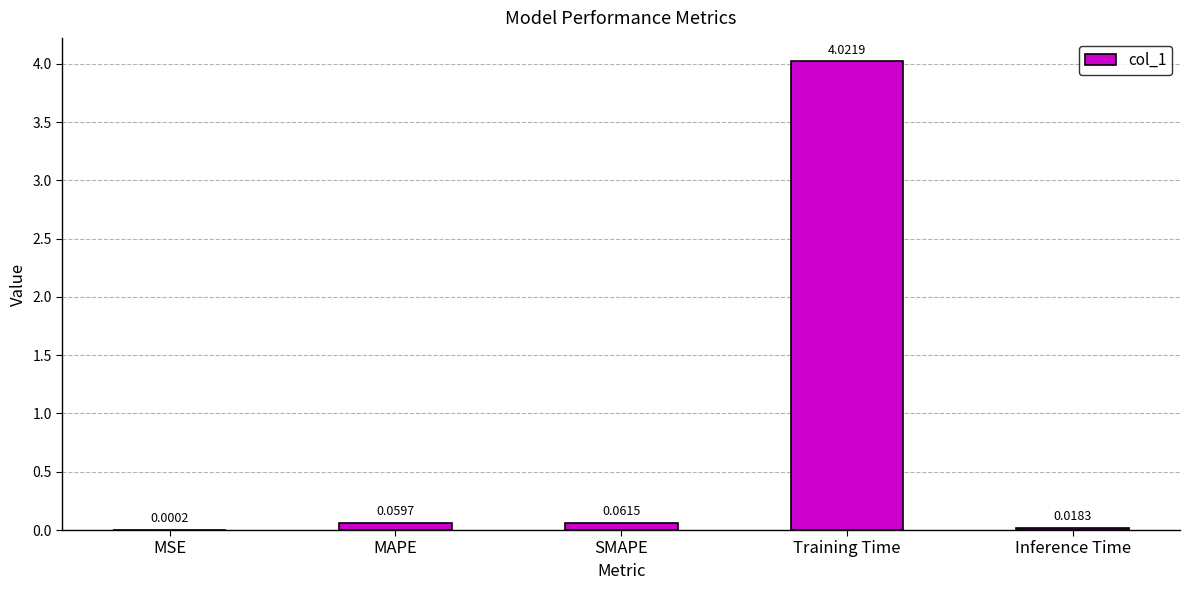

Which label corresponds to the largest value in the chart?

Training Time